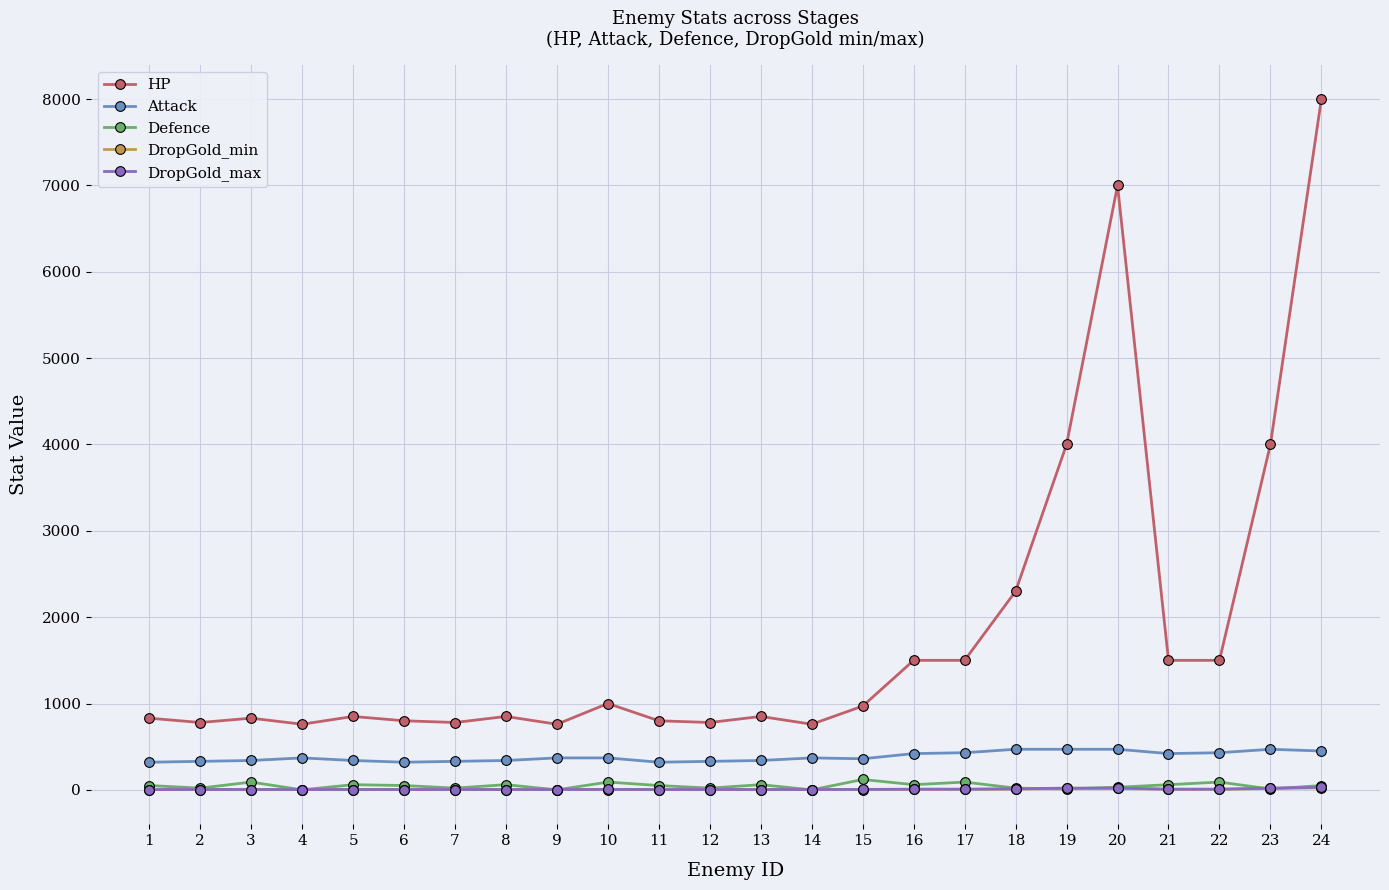

What is the maximum value shown in the chart?

8000